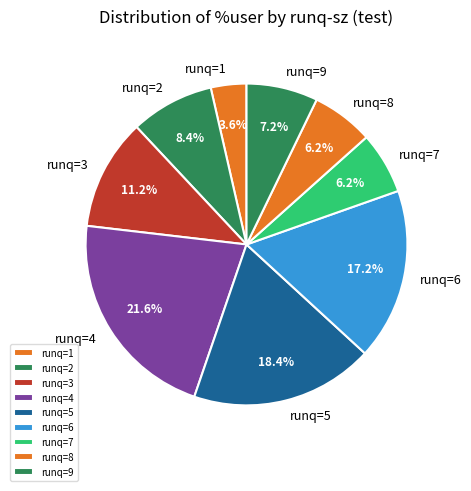

How many slices are in this pie chart?

9